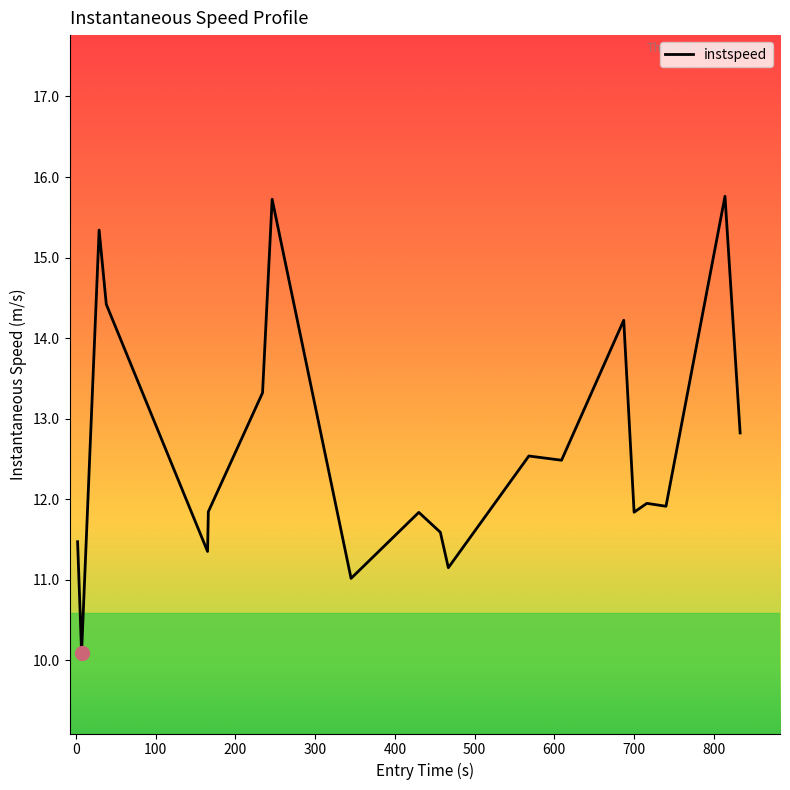

True or false: there are more than 1 points higher than both neighbors.

True